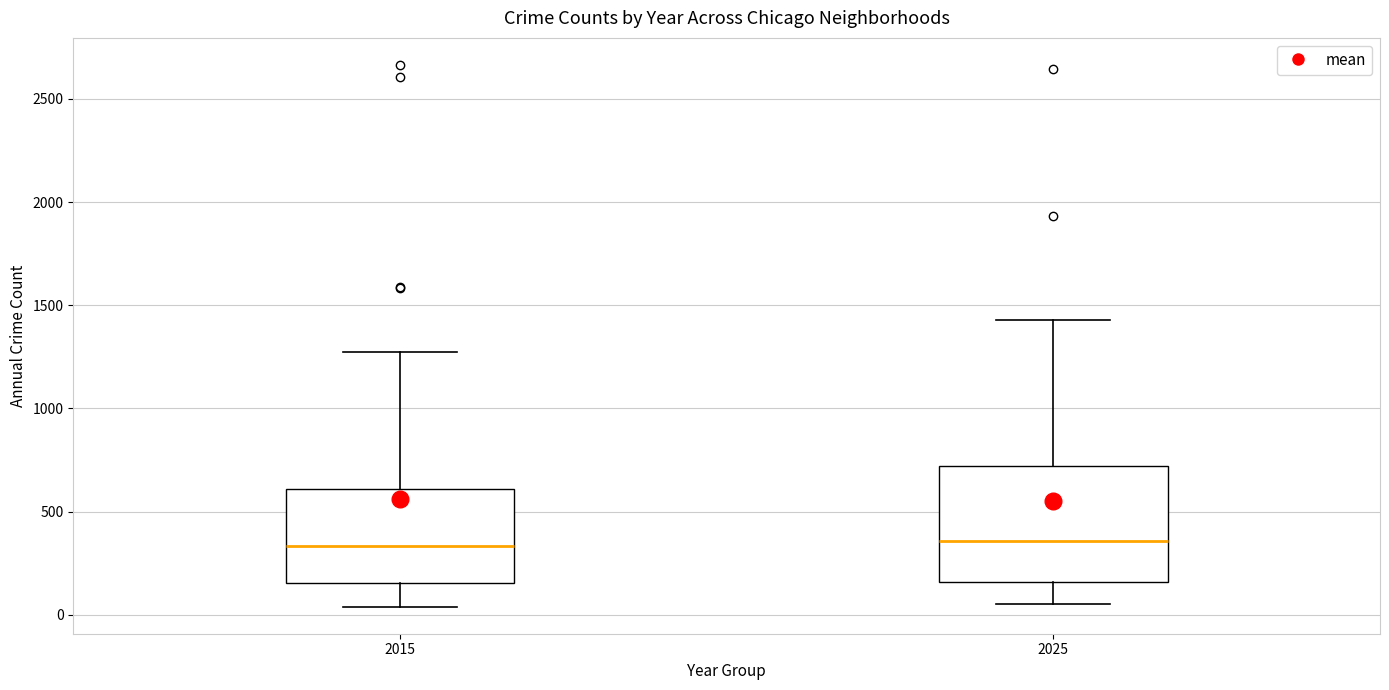

Reading left to right, transcribe this box plot: for each box, give where its median line is, the range the box spans, and where its two whiskers end, as read against the y-axis. The values are not printed on the chart, so give them approximately, as read against the axis.

2015: median 350, box 150 to 600, whiskers 50 to 1250
2025: median 350, box 150 to 700, whiskers 50 to 1450